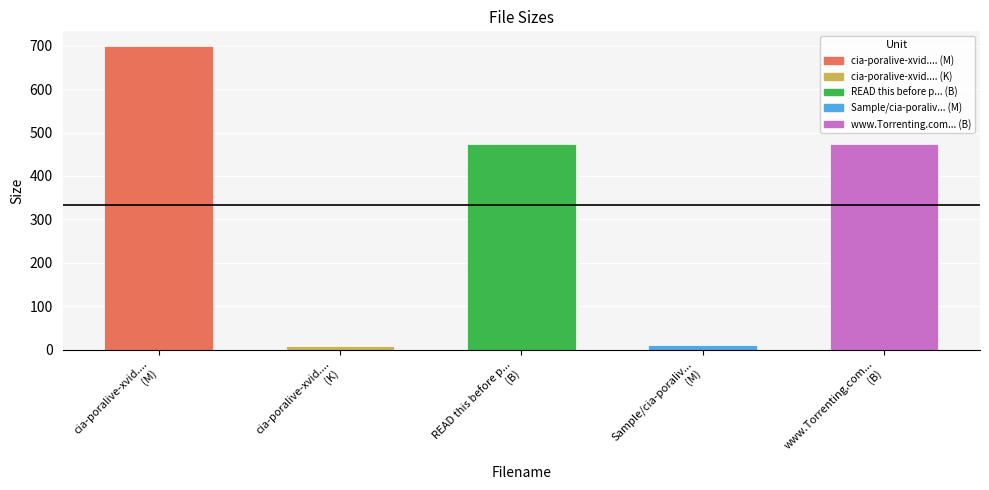

What is the average value?

332.7